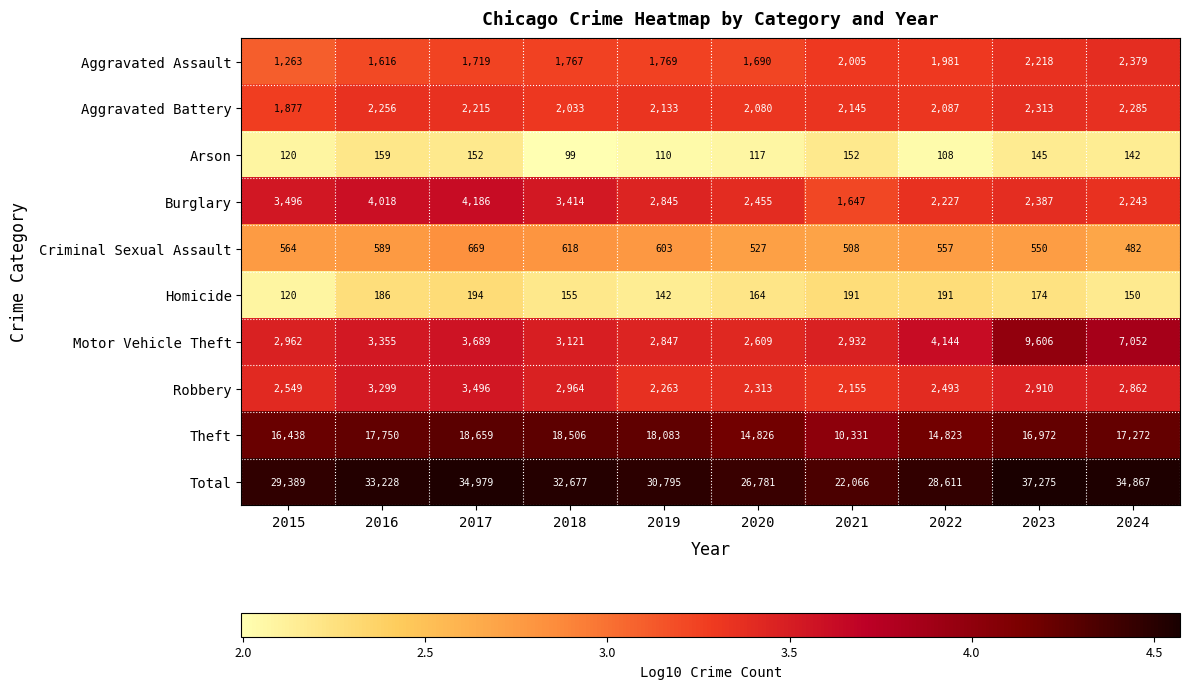

Rank the series by their maximum value, from lowest to highest.

Arson, Homicide, Criminal Sexual Assault, Aggravated Battery, Aggravated Assault, Robbery, Burglary, Motor Vehicle Theft, Theft, Total